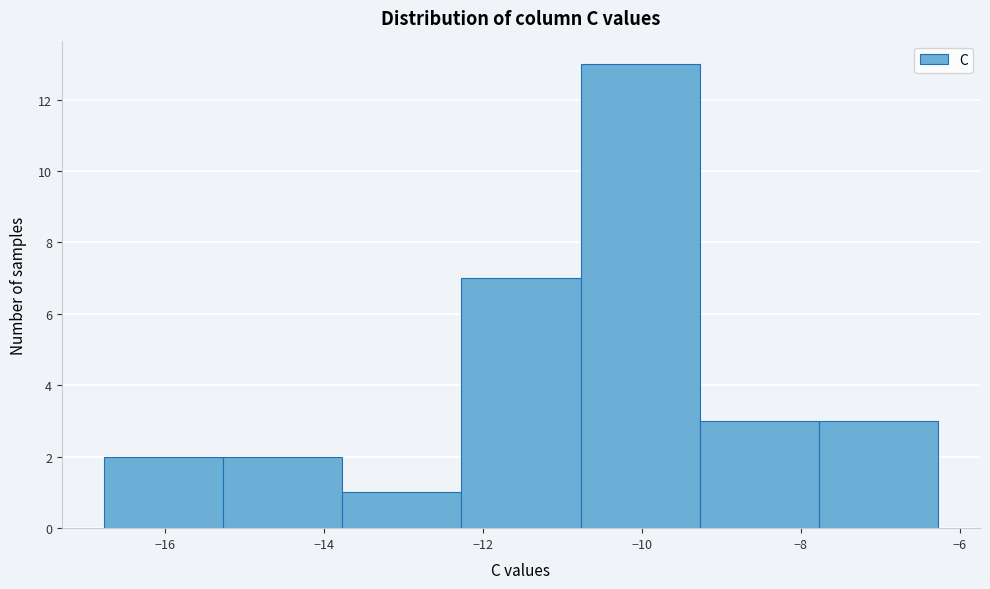

Reading left to right, transcribe this chart: for each bar, give the range it covers on the x-axis and its height. Neither the bar edges nor the heights are printed on the chart, so give them approximately, as read against the axes.

-16.8 to -15.2: 2
-15.2 to -13.8: 2
-13.8 to -12.2: 1
-12.2 to -10.8: 7
-10.8 to -9.2: 13
-9.2 to -7.8: 3
-7.8 to -6.2: 3